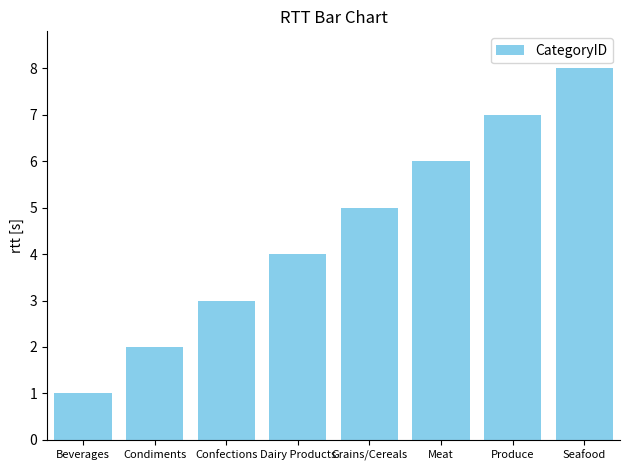

What is the value of the 3rd bar from the left?

3